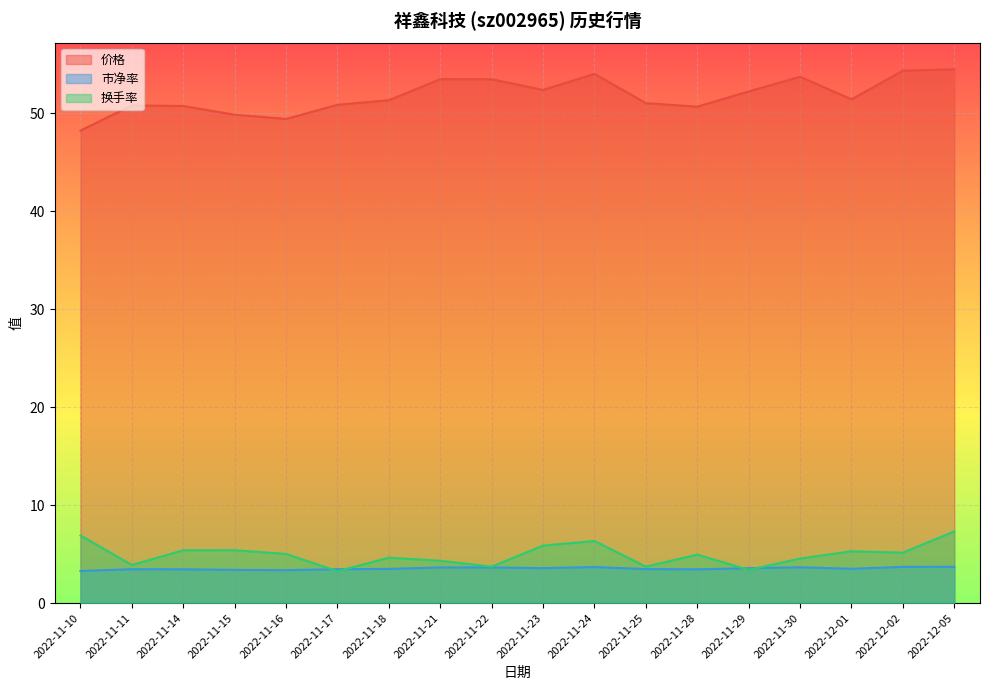

What is the difference between the maximum and minimum values in the 换手率 series?

4.1